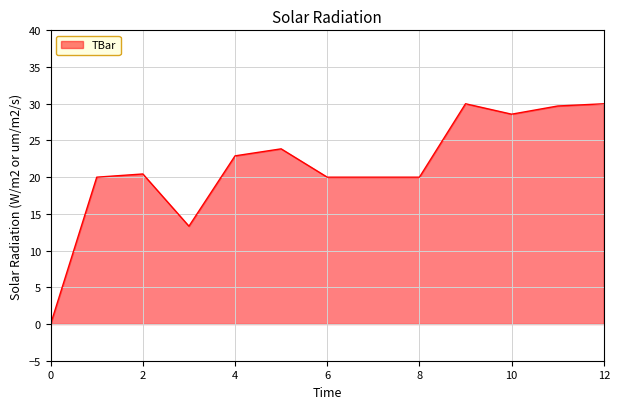

What is the difference between the maximum and minimum values?

30.0